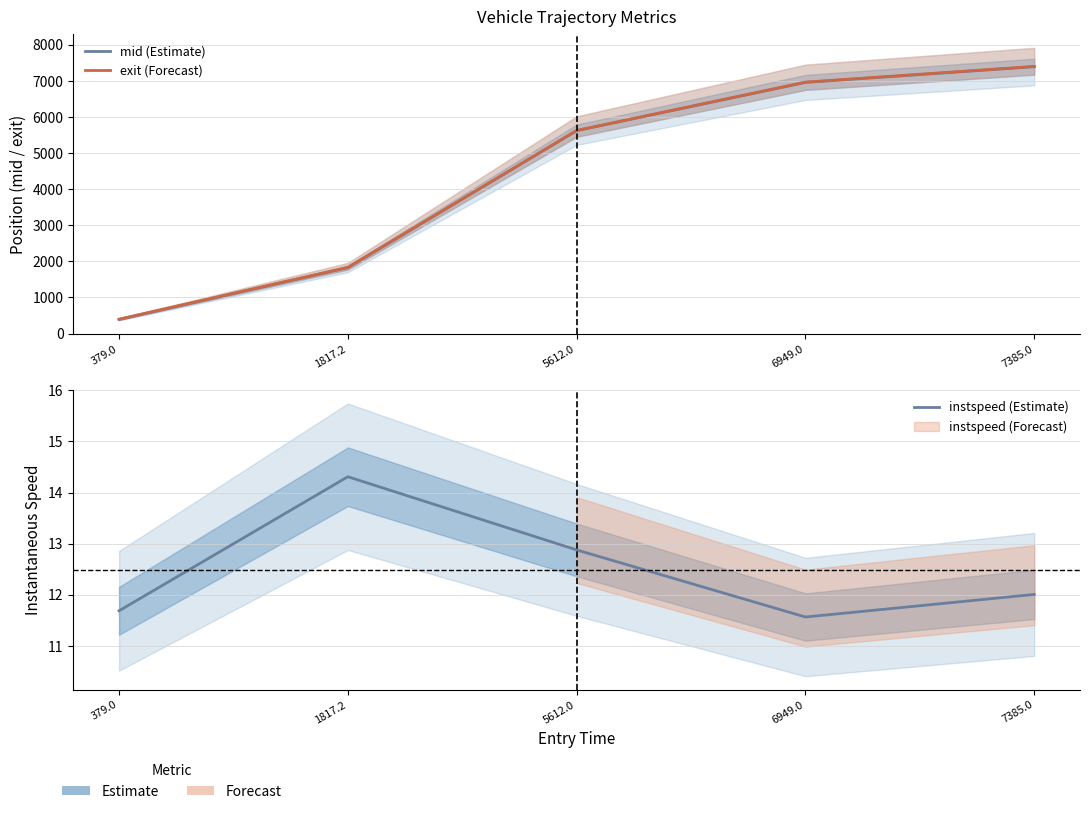

What is the total value across all series at 5612.0?

11262.9